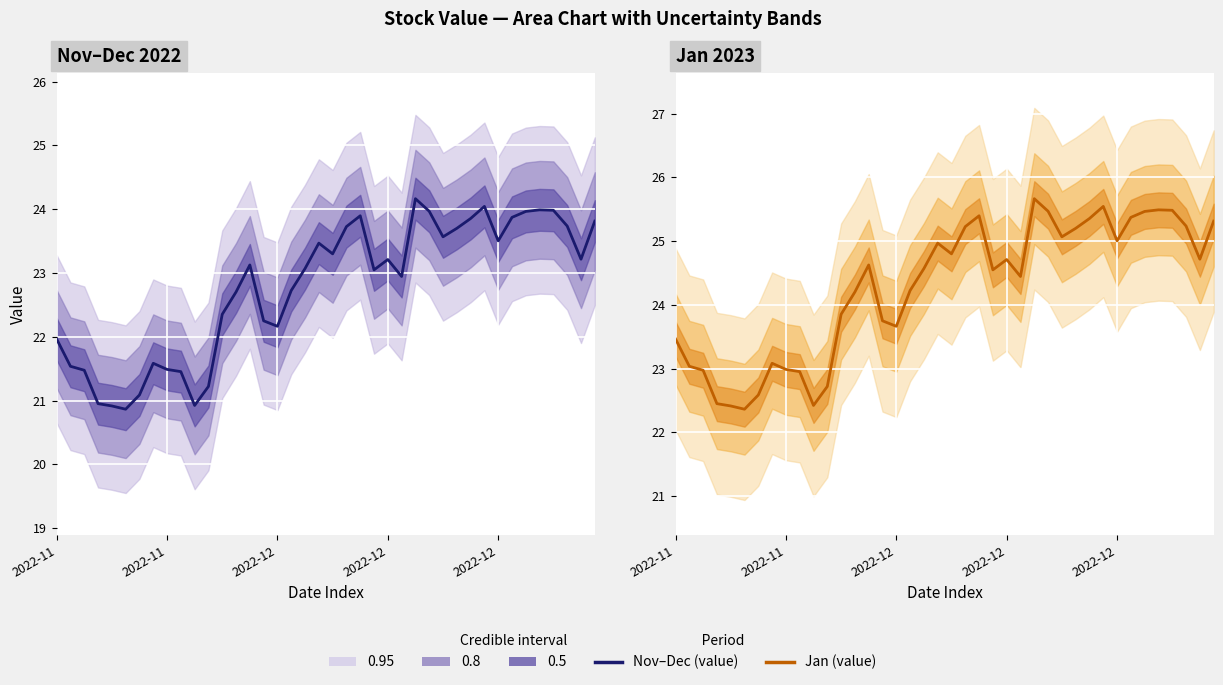

How many categories are shown in the chart?

40